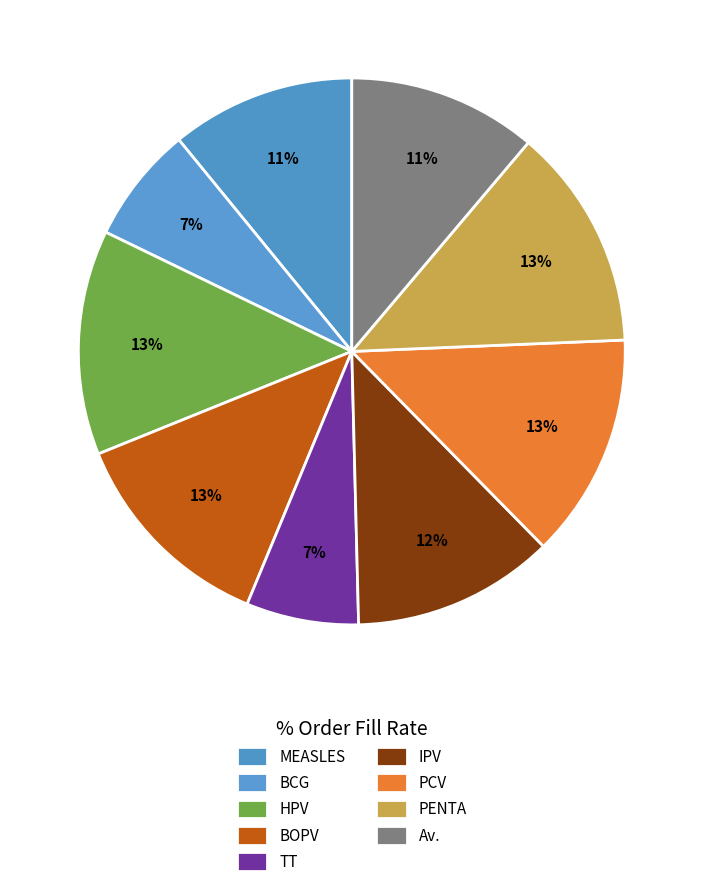

How many segments does this pie chart have?

9